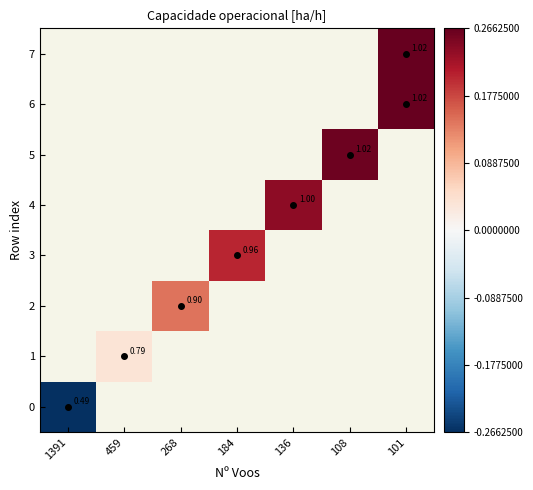

Rank the series at 1391 from lowest to highest value.

0, 1, 2, 3, 4, 5, 6, 7